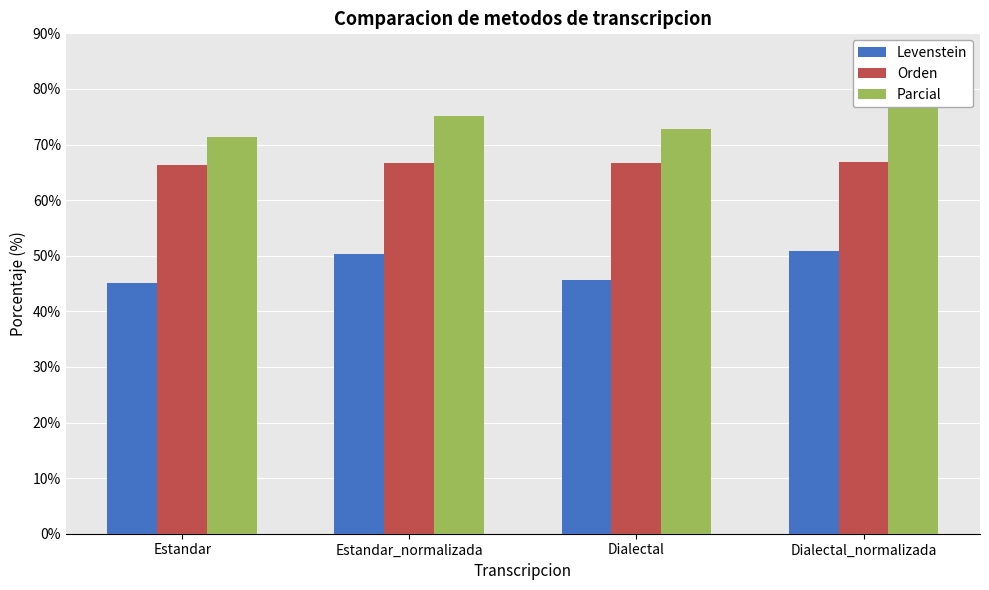

Count the number of categories in the chart.

4